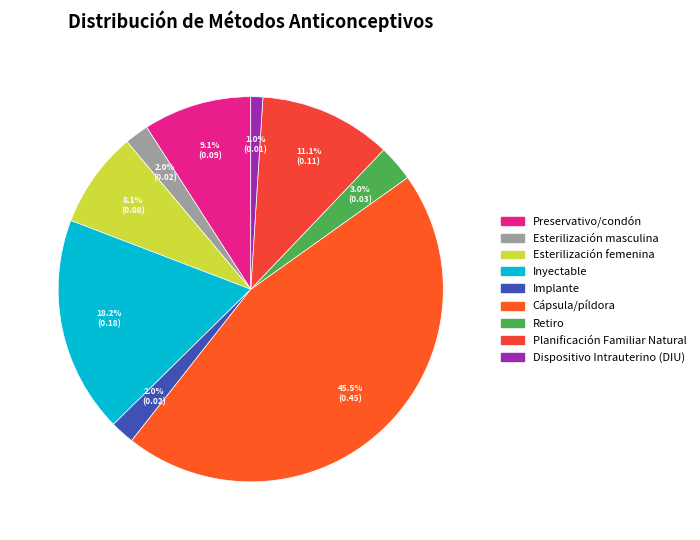

How many segments does this pie chart have?

9